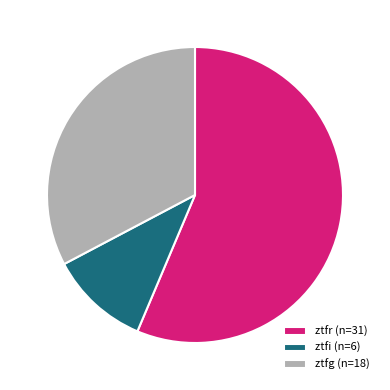

Is the sum of ztfr and ztfg greater than half?

Yes